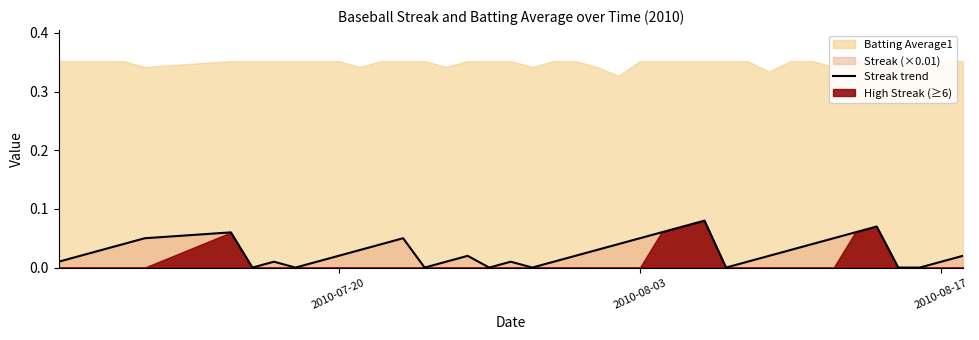

Reading left to right, transcribe all the data shown in this chart.

0.0	0.0	0.0	0.0	0.1	0.1	0.0	0.0	0.0	0.0	0.0	0.0	0.0	0.1	0.0	0.0	0.0	0.0	0.0	0.0	0.0	0.0	0.0	0.0	0.1	0.1	0.1	0.1	0.0	0.0	0.0	0.0	0.0	0.1	0.1	0.1	0.0	0.0	0.0	0.0